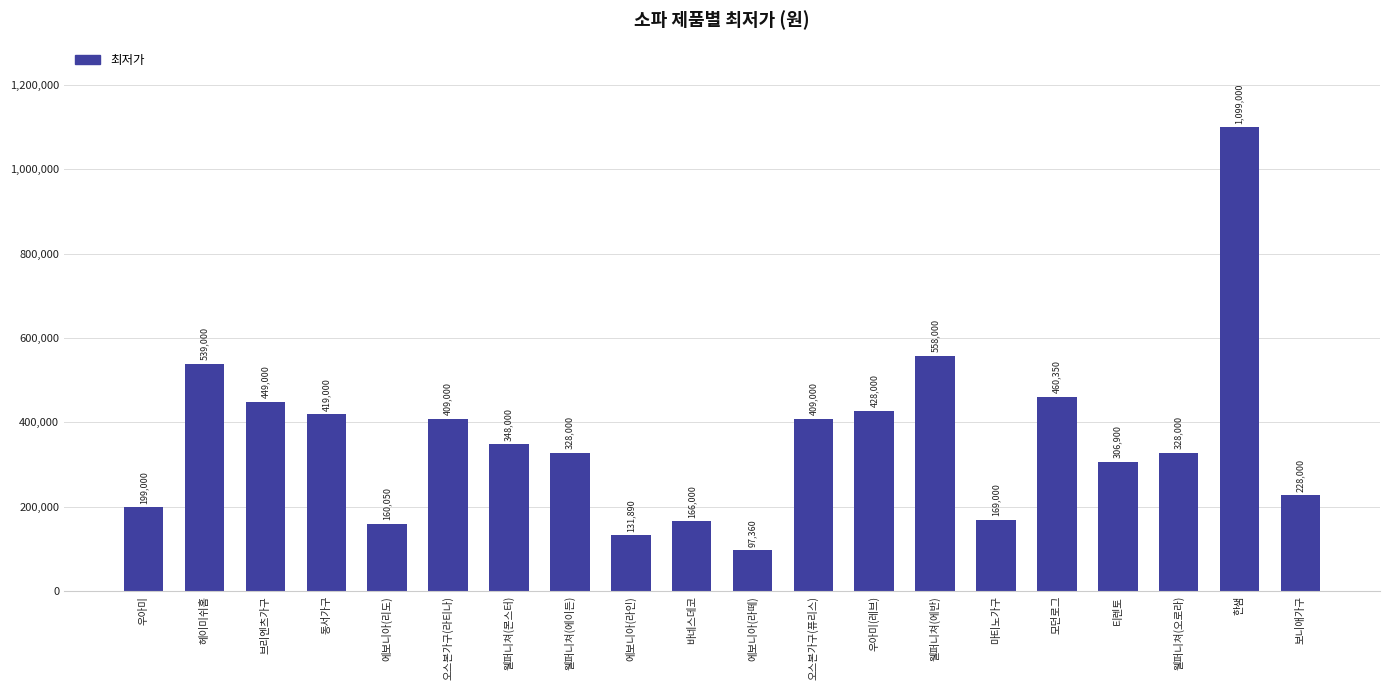

What is the label of the 19th bar from the right?

헤이미쉬홈